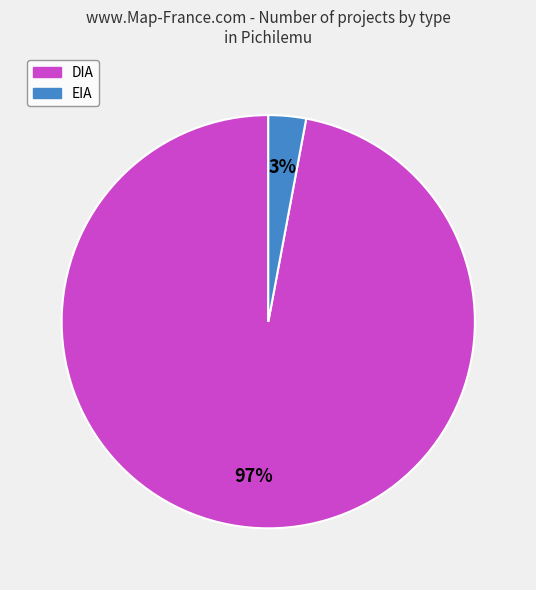

To the nearest percent, what percentage of the pie is EIA?

3%